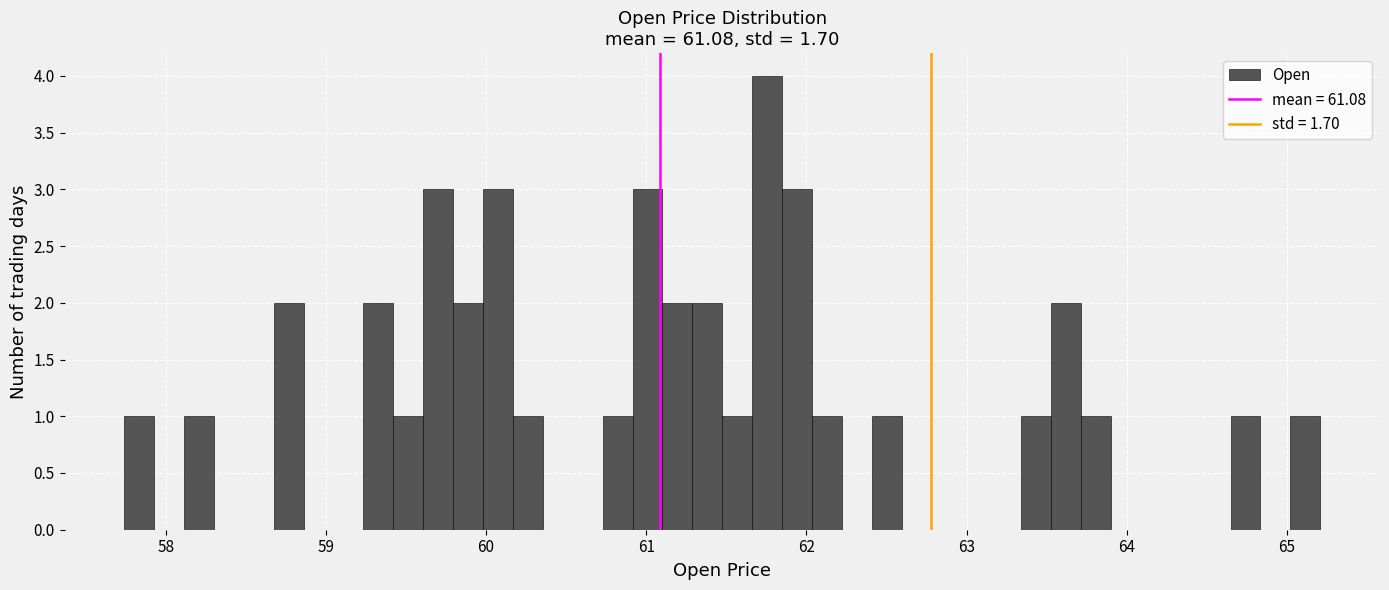

Read against the x-axis, roughly where is the centre of the tallest bar?

61.8